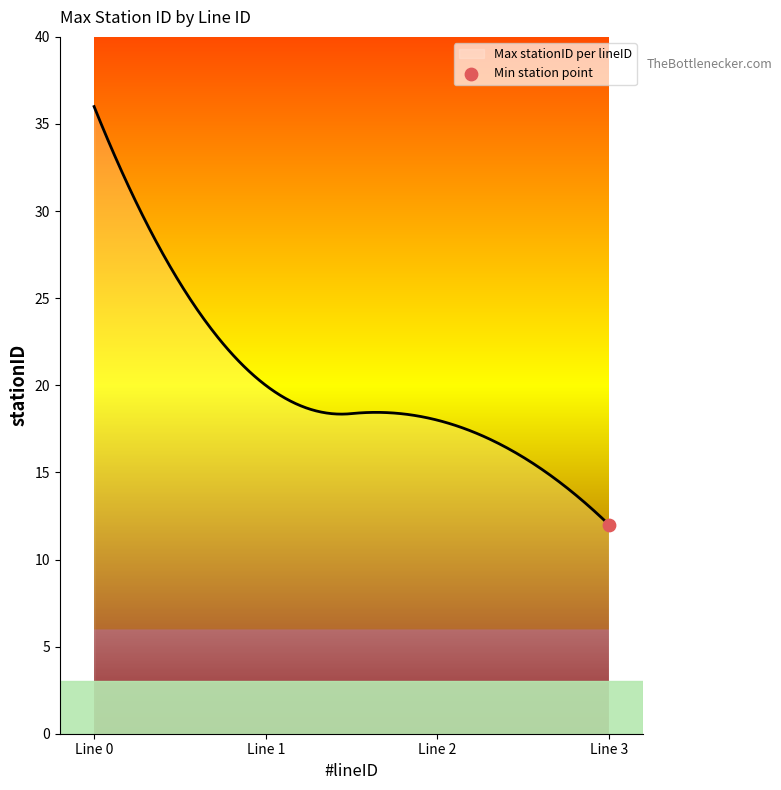

What is the greatest value displayed?

36.0